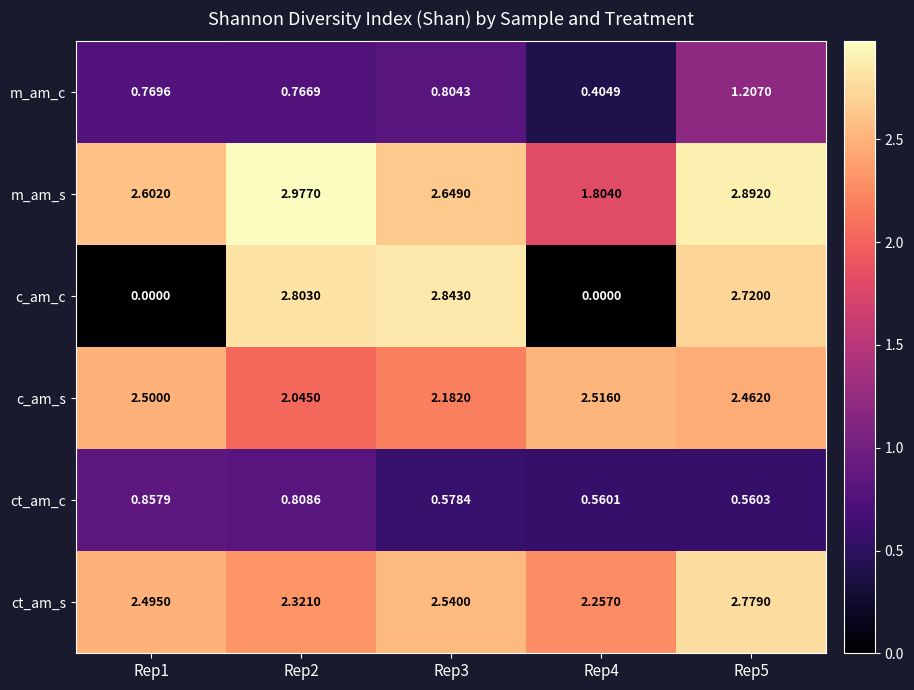

Is the value of c_am_s at Rep4 greater than the value of ct_am_s at Rep2?

Yes